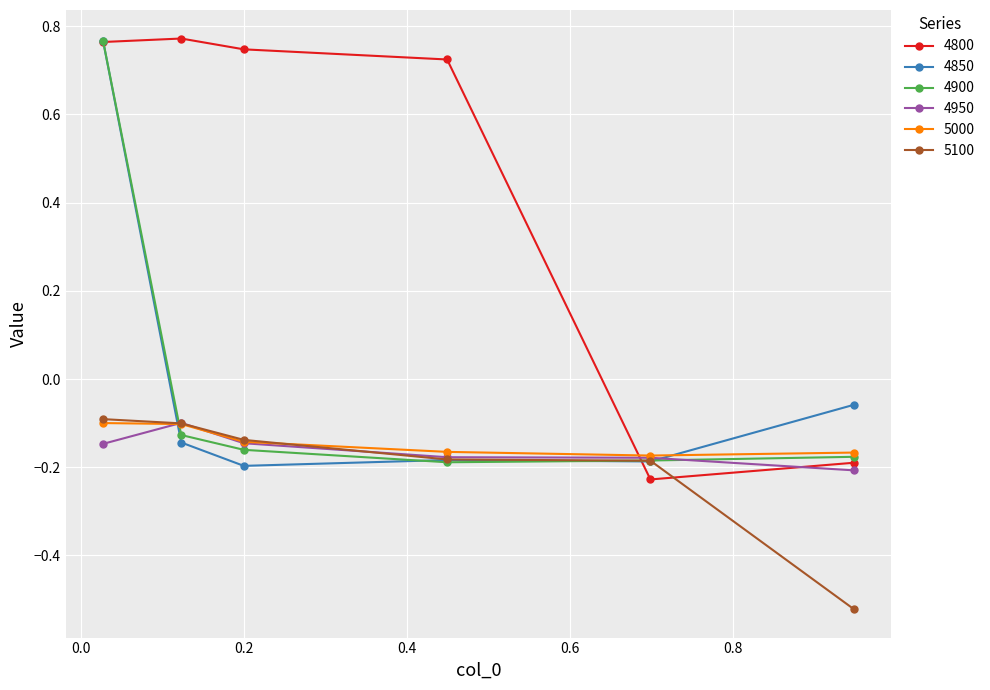

Which series has the largest total across all categories?

4800